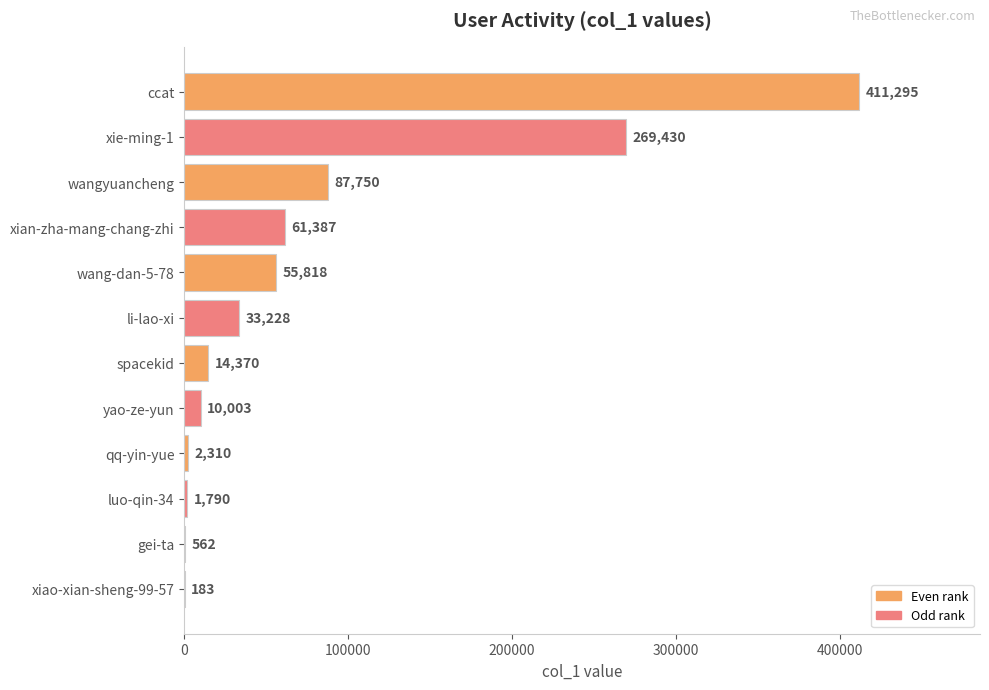

What is the sum of all values?

948126